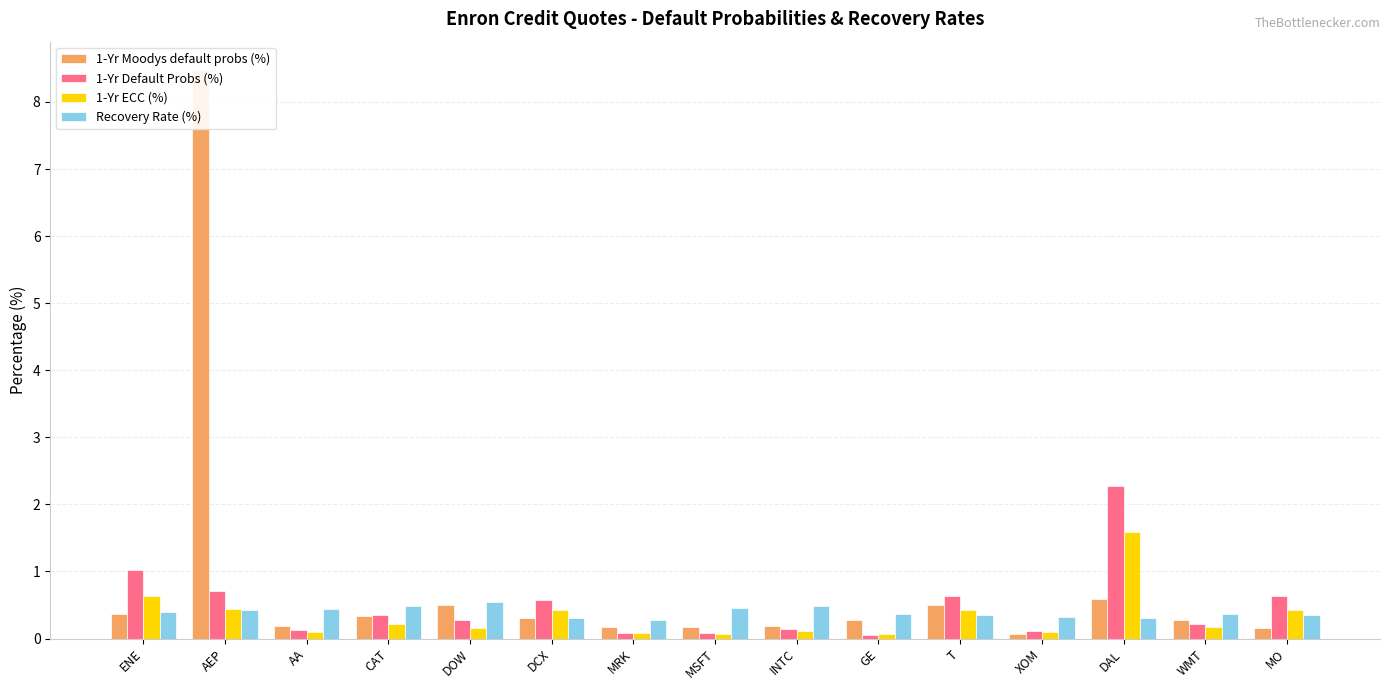

Between DOW and MO, which series saw the biggest shift?

1-Yr Default Probs (%)